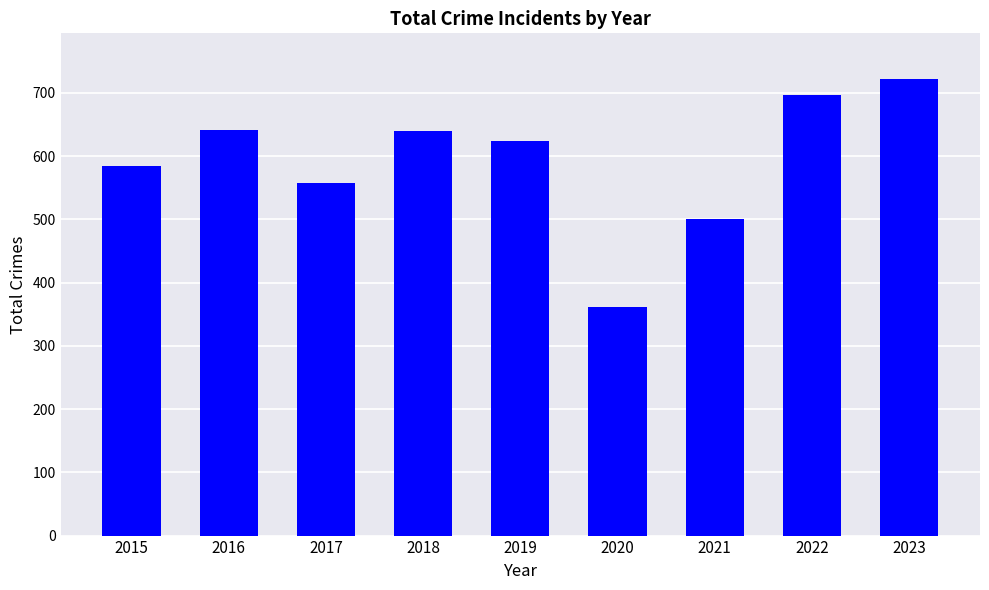

Count the number of data series in this chart.

1